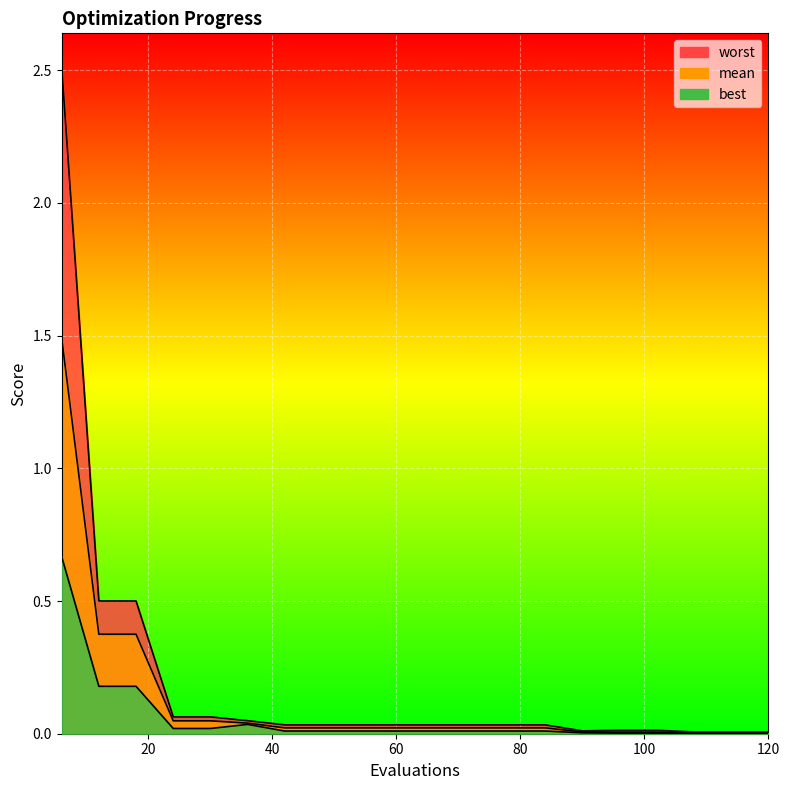

Which series has the largest range (max minus min)?

worst